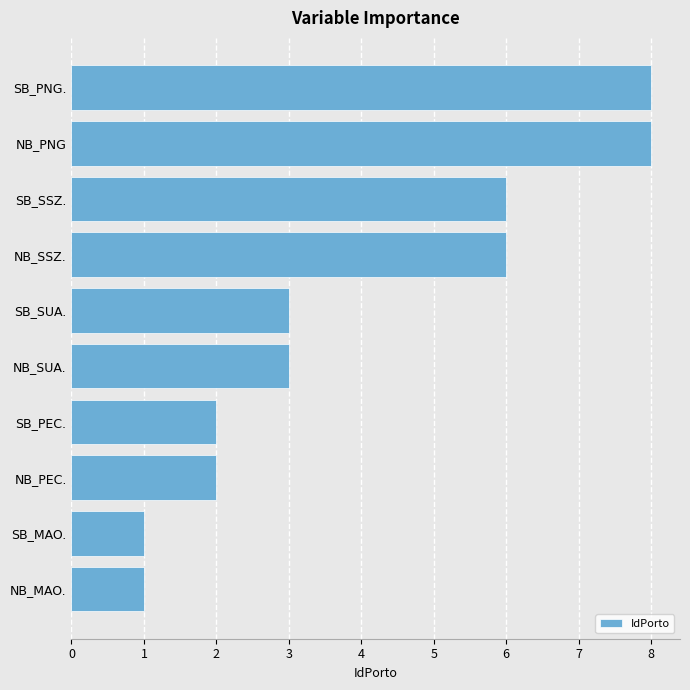

The value at NB_SUA. is 3. True or false?

True